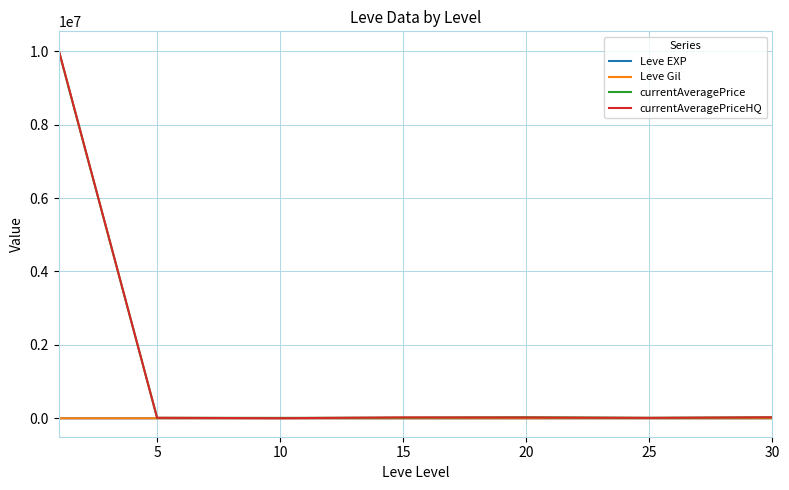

Which series has the largest range (max minus min)?

currentAveragePriceHQ